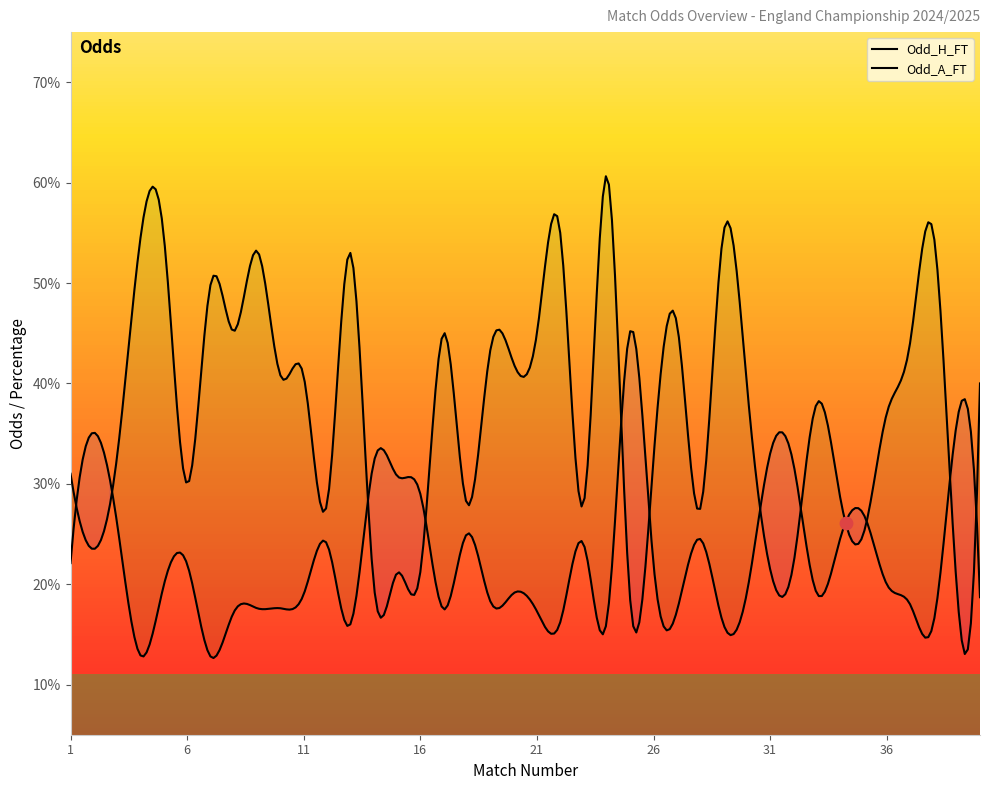

At which category is the sum across all series the highest?

24